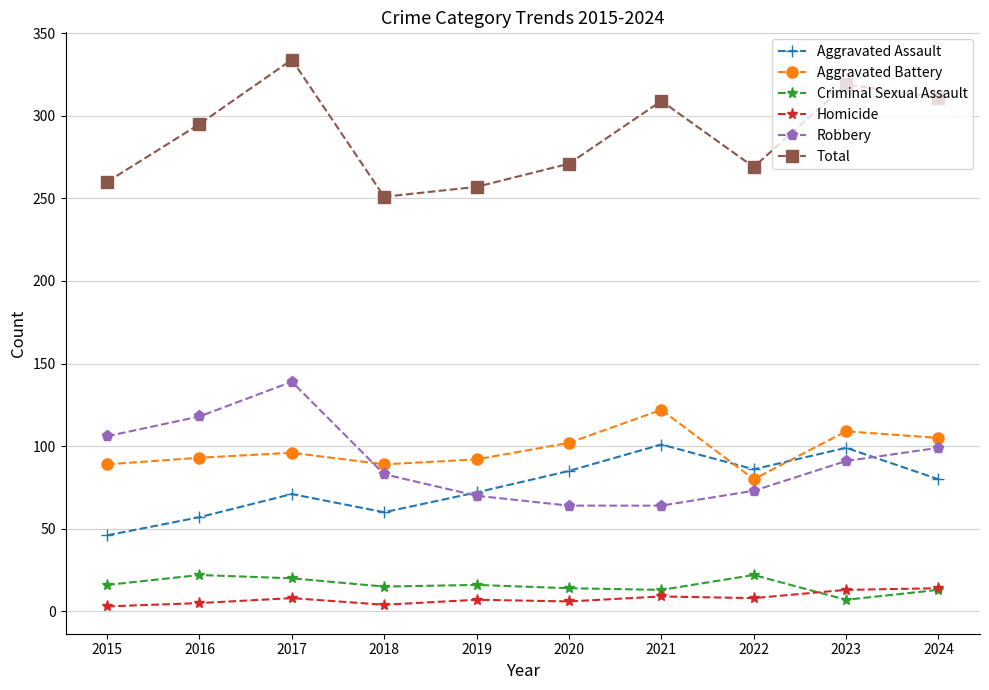

What is the difference between the Total values at 2018 and 2021?

58